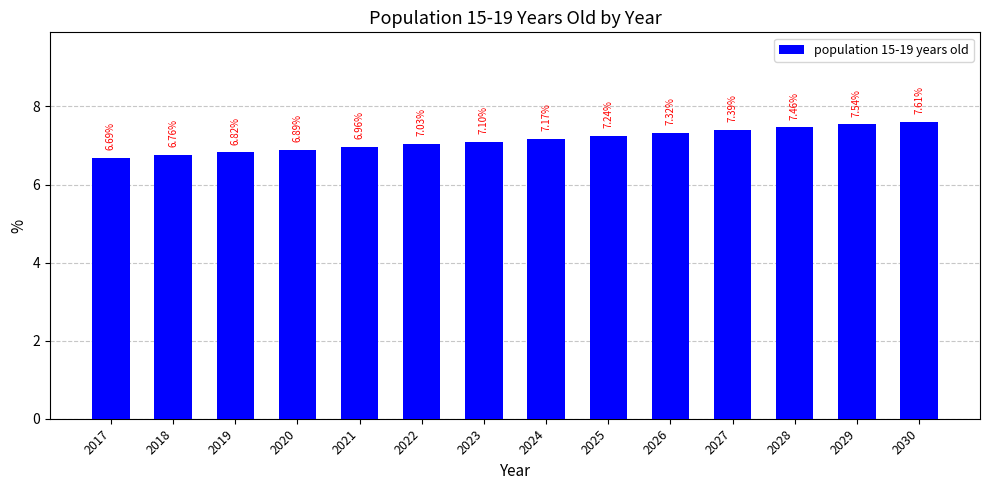

What is the ratio of the value at 2021 to the value at 2024?

1.0